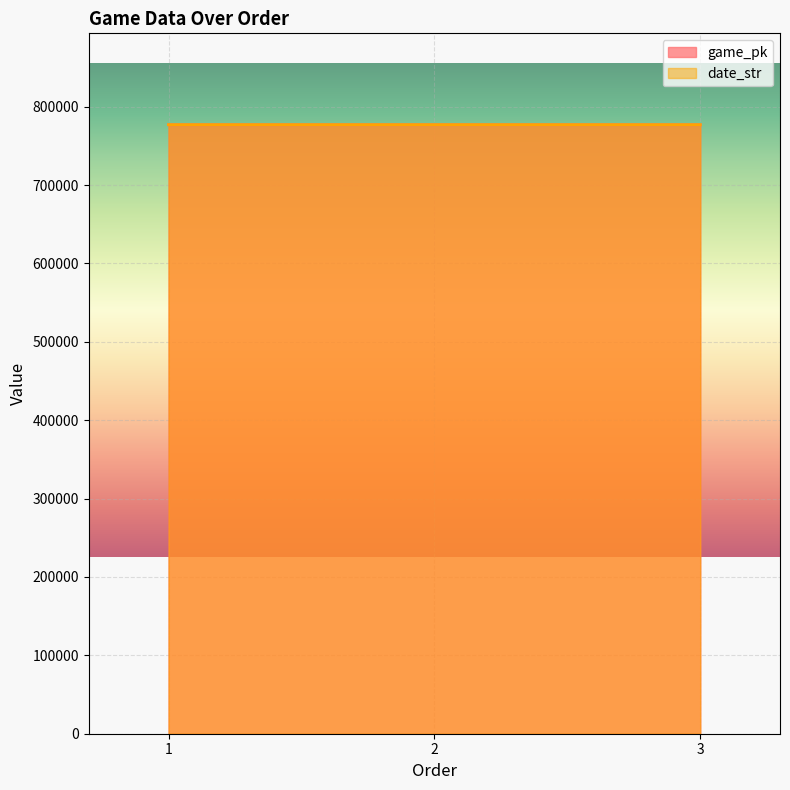

What is the total value across all series at 1?

1554134.0